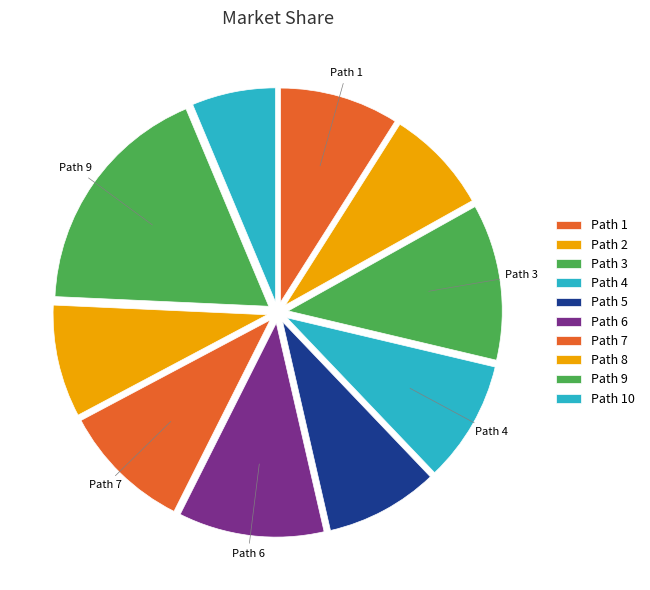

Rank the categories by value from lowest to highest.

10, 2, 8, 5, 1, 4, 7, 6, 3, 9